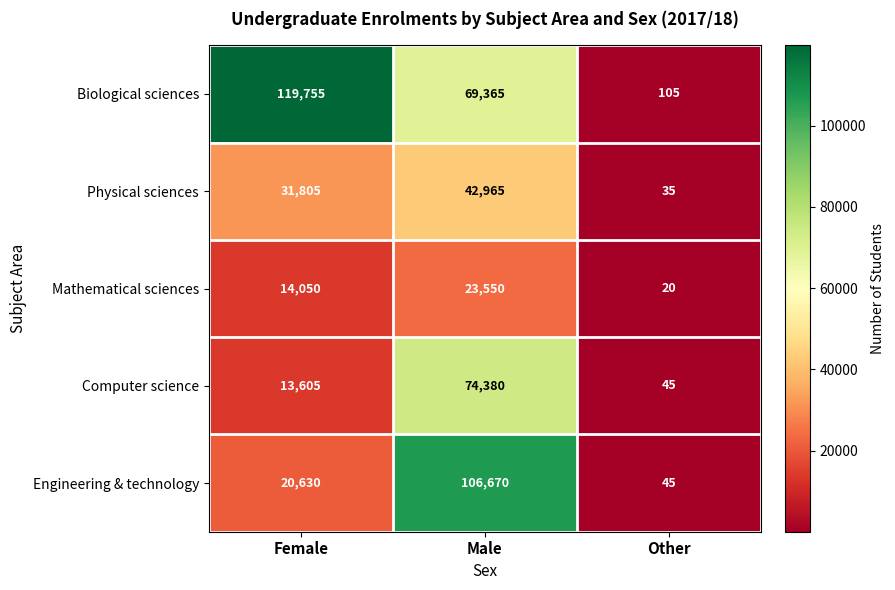

Is it true that Engineering & technology equals 19 at Other?

False